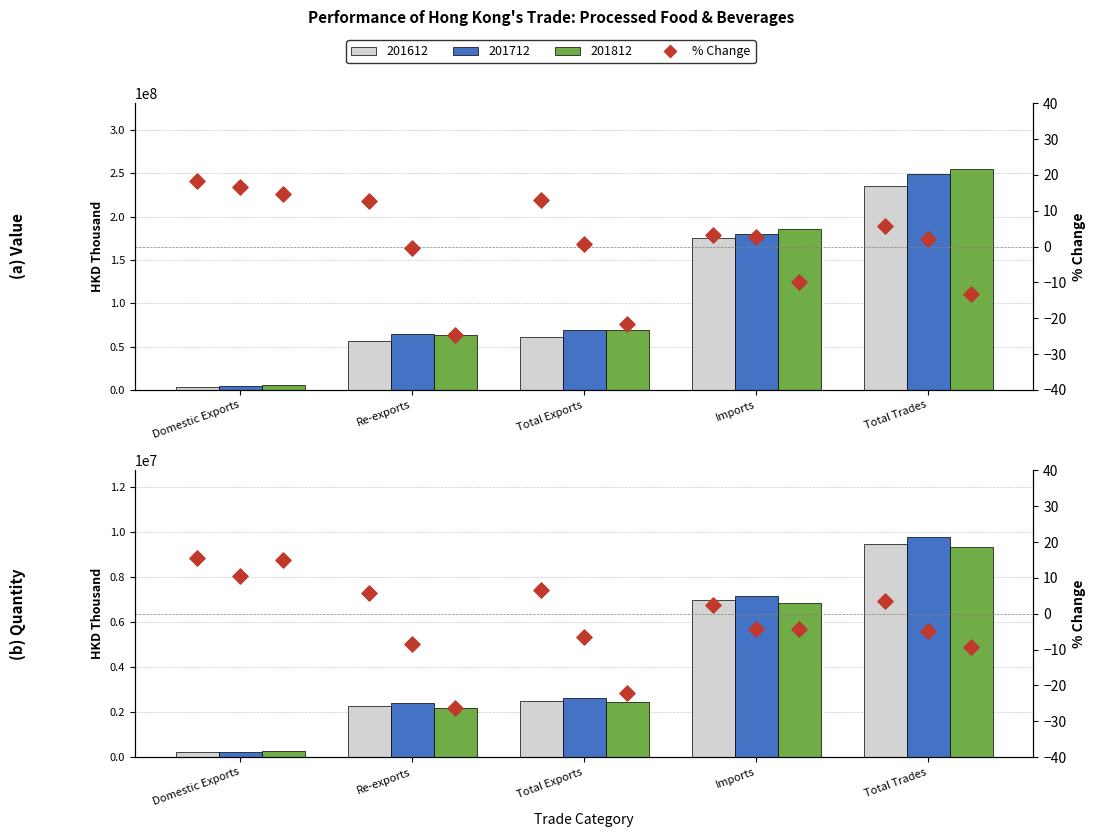

At how many categories does at least one series exceed -22?

5